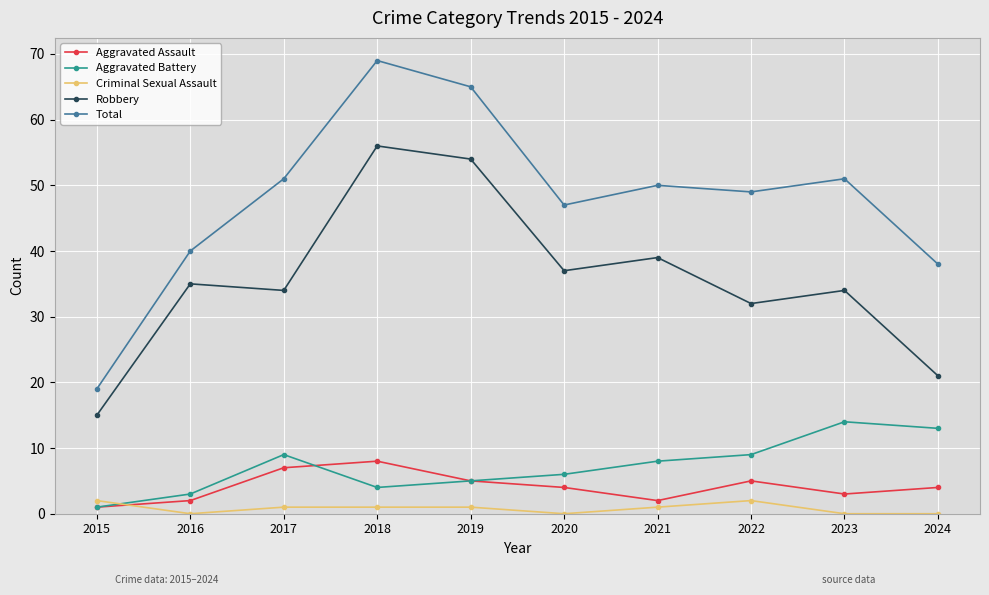

What is the difference between the second highest and minimum values in the Aggravated Assault series?

6